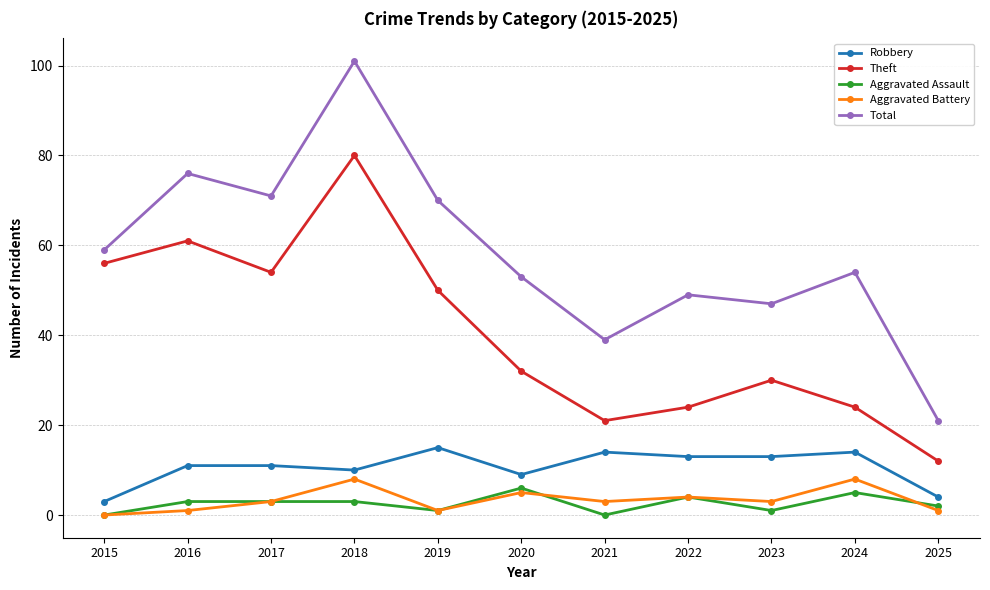

What is the average value of the Total series?

58